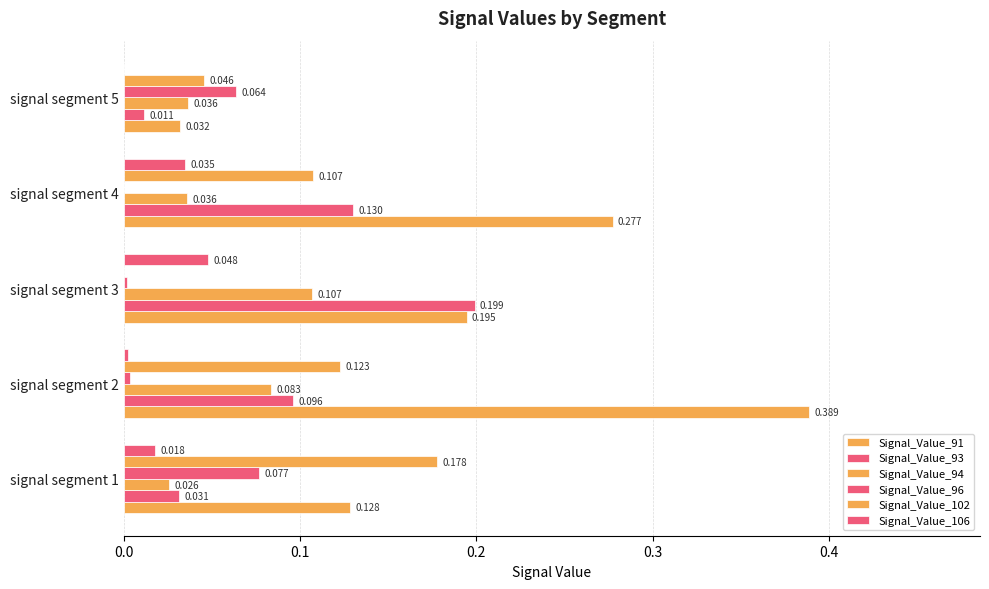

How many series are shown in this chart?

6